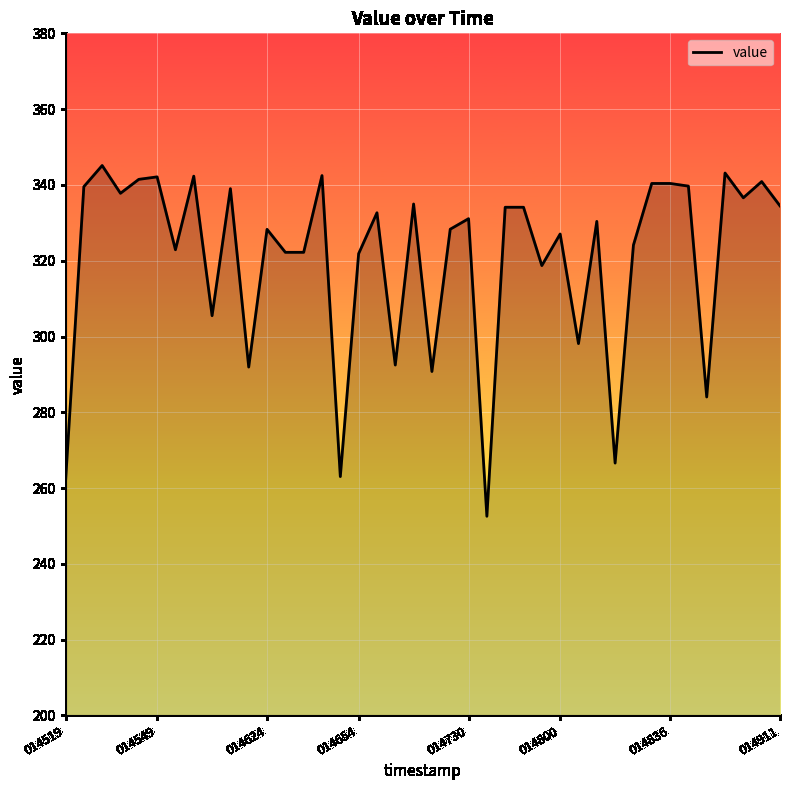

What is the maximum value shown in the chart?

345.1